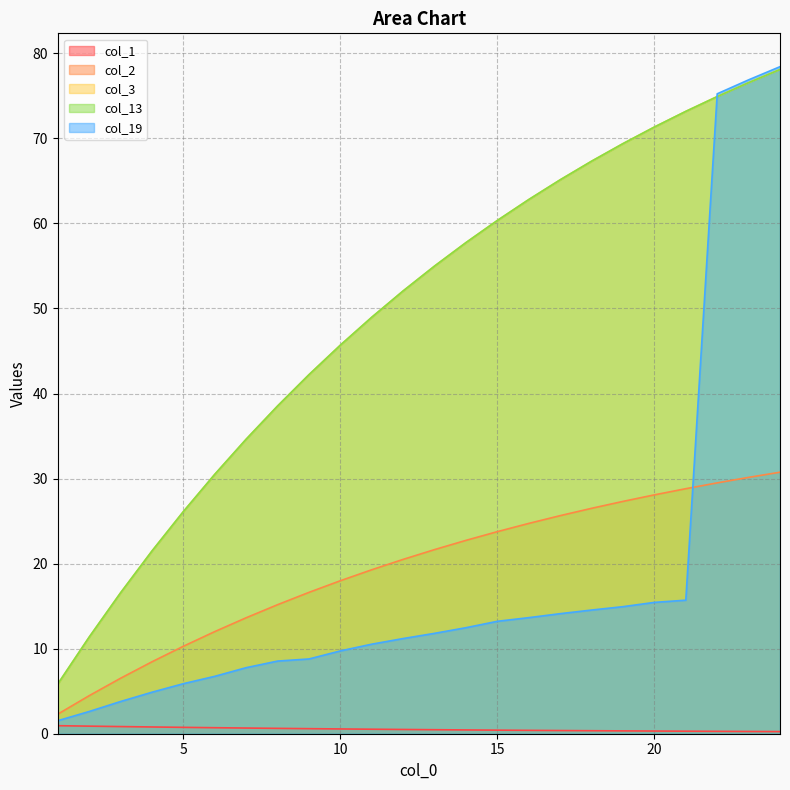

What is the difference between the maximum and second lowest values in the col_19 series?

75.8